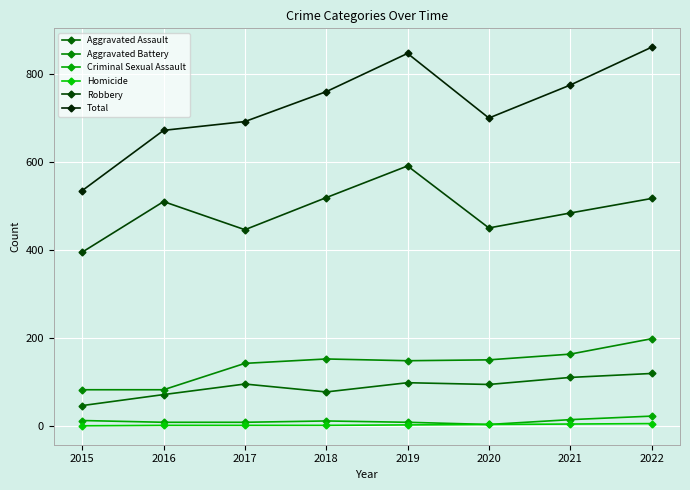

How many categories are shown in the chart?

8